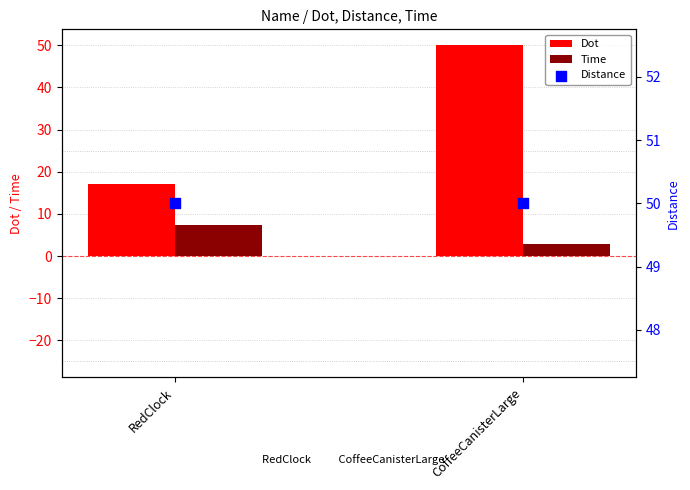

At which category is the sum across all series the highest?

CoffeeCanisterLarge